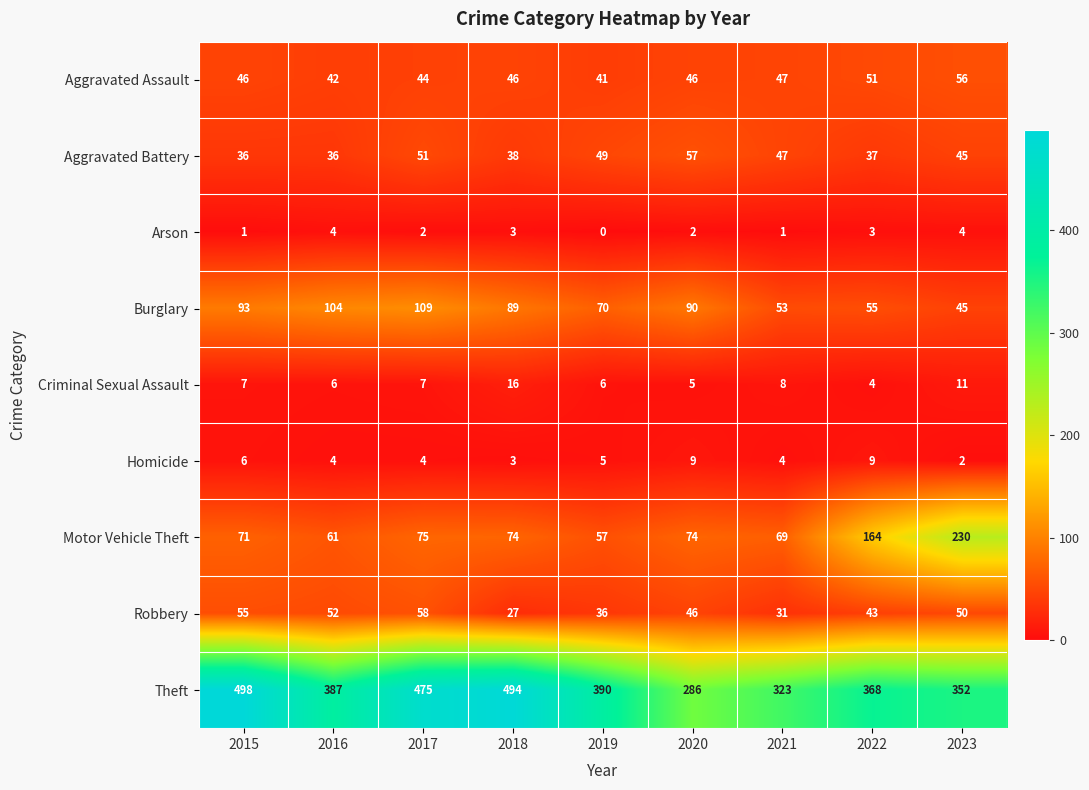

Read the Homicide value at 2020.

9